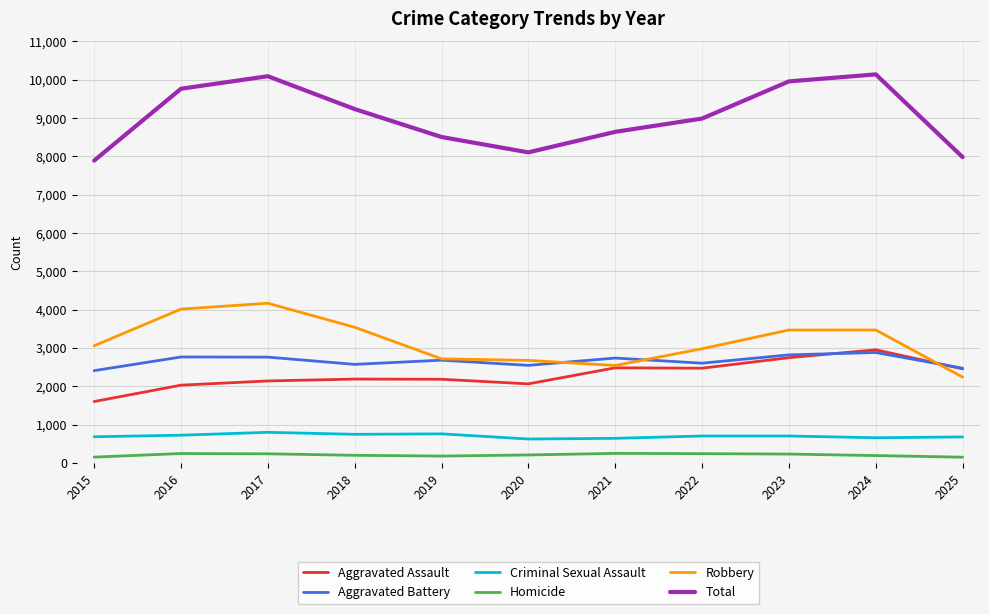

Which series has the largest range (max minus min)?

Total